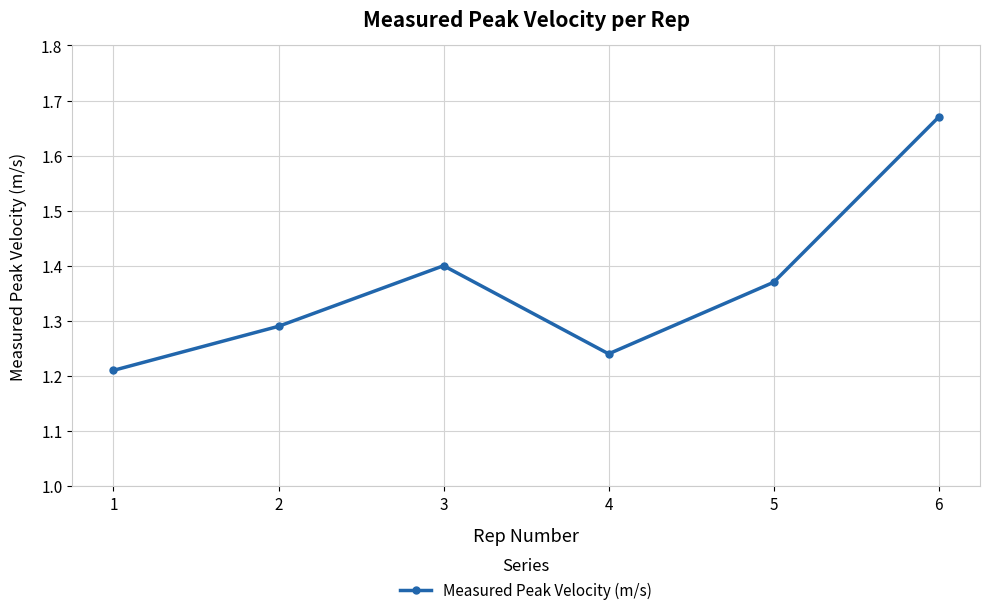

How many distinct data groups are displayed?

1